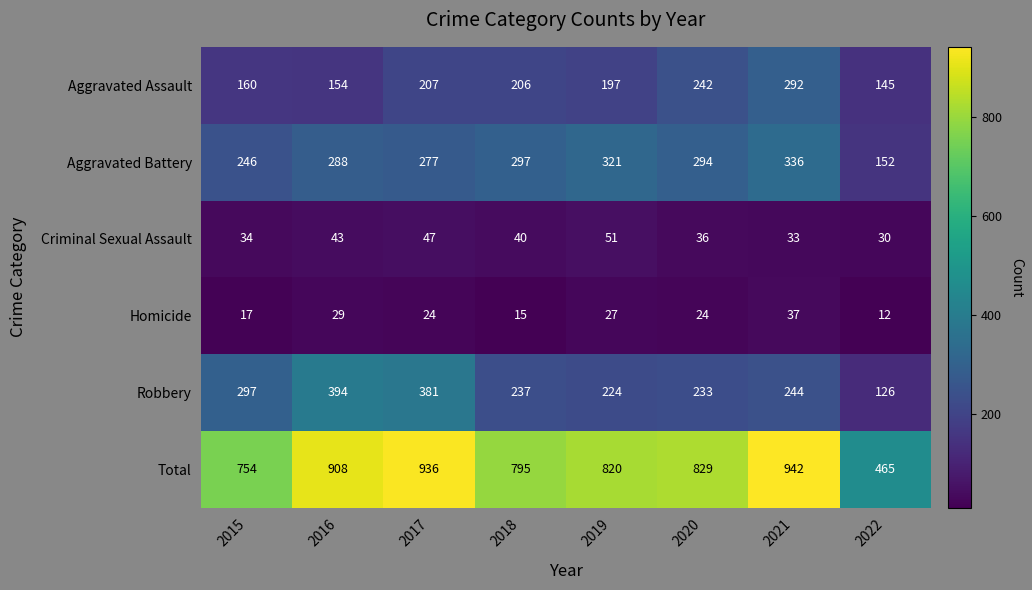

Is it true that Aggravated Battery equals 462 at 2019?

False